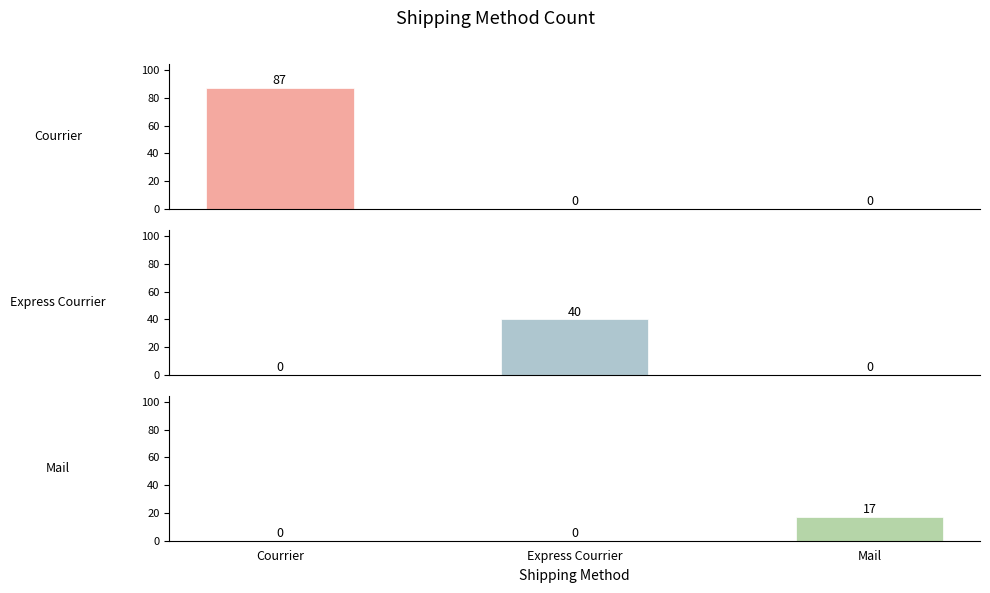

Count the Courrier values in the range 0 to 87.

3